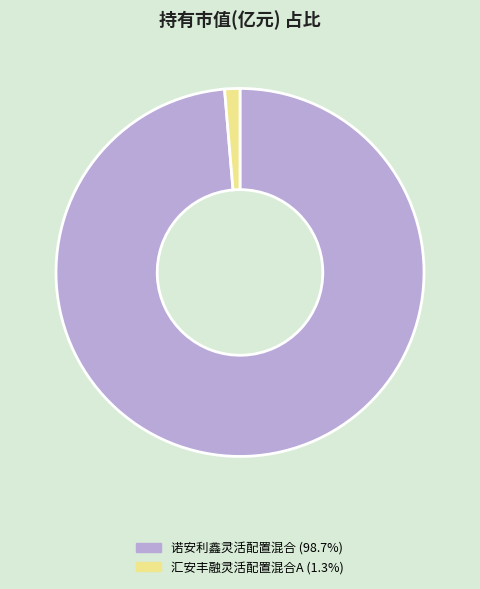

What is the ratio of the value at 诺安利鑫灵活配置混合 (98.7%) to the value at 汇安丰融灵活配置混合A (1.3%)?

73.7